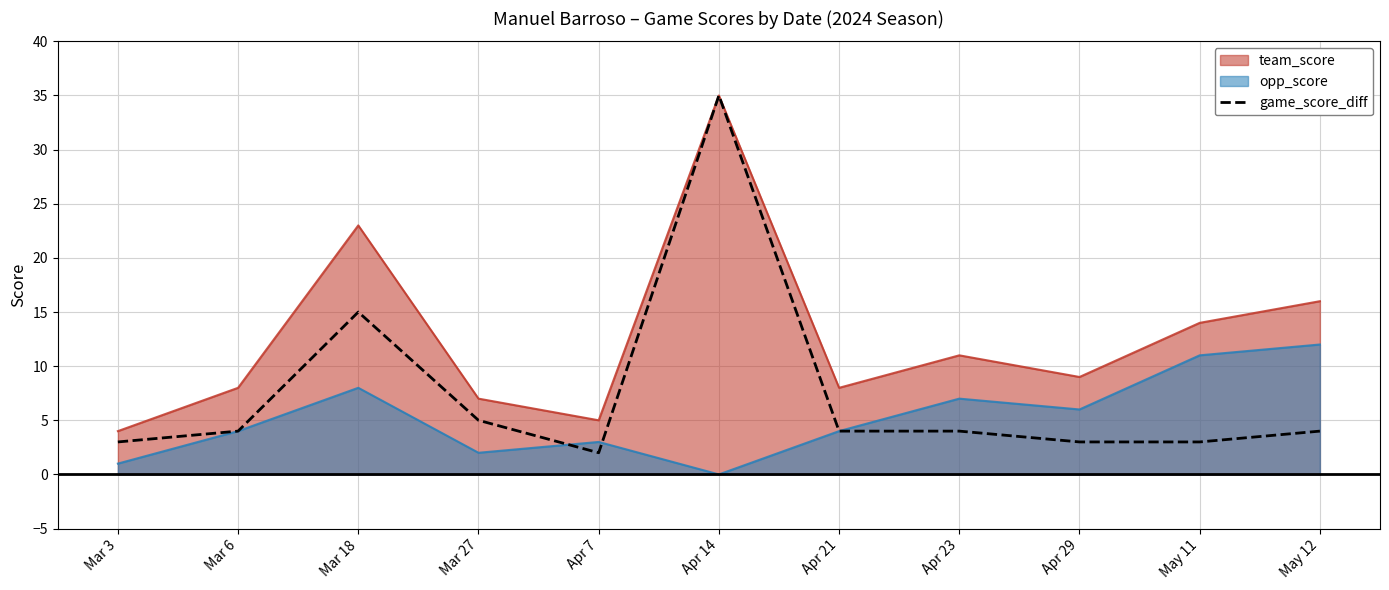

What is the greatest value displayed?

35